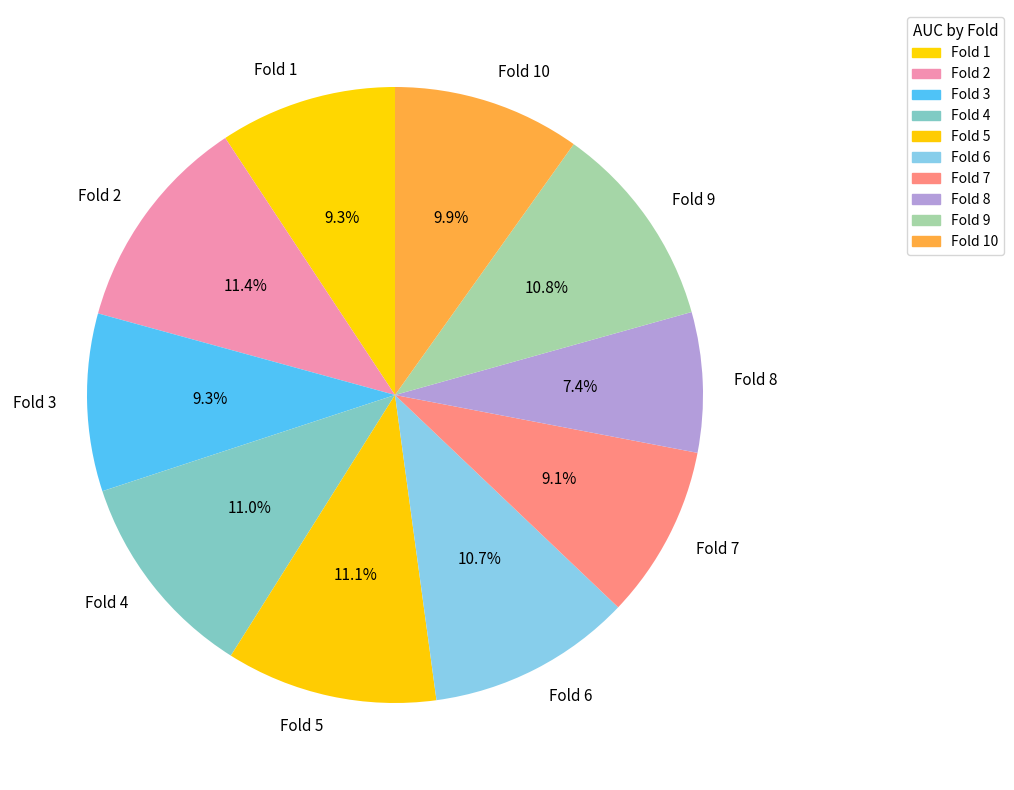

Does any single category account for the majority?

No